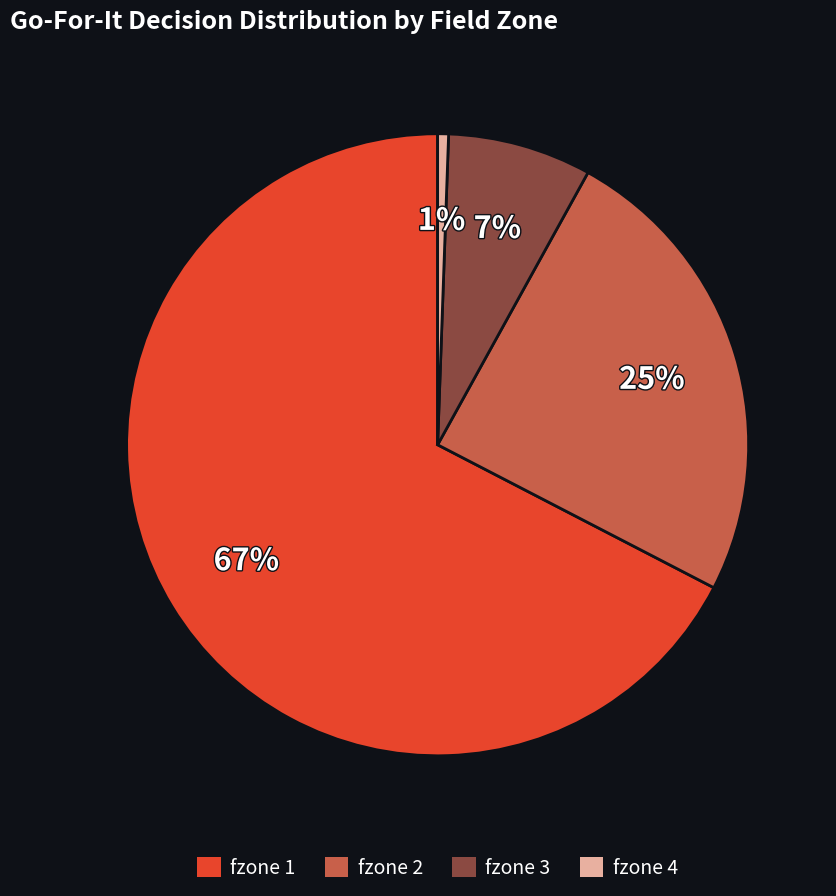

To the nearest percent, what percentage of the pie is fzone 1?

67%